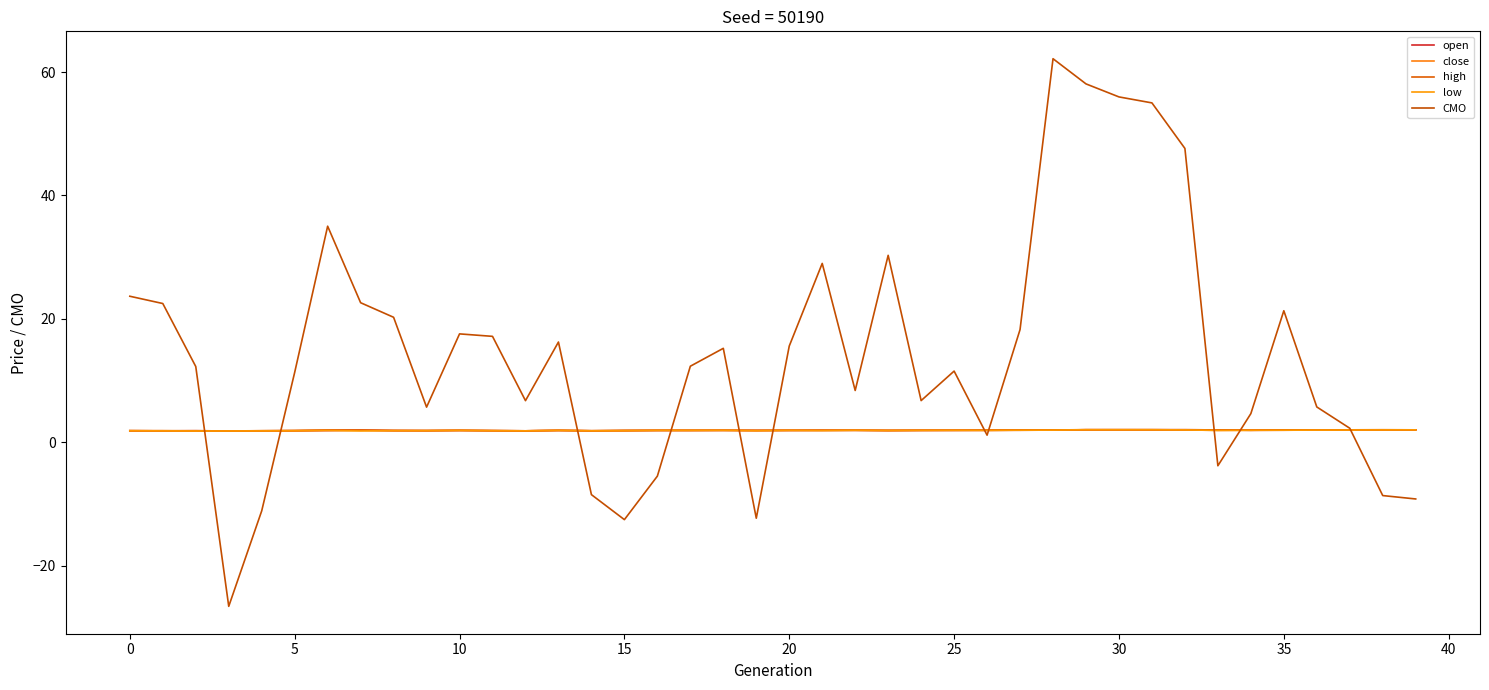

Which series has the largest range (max minus min)?

CMO